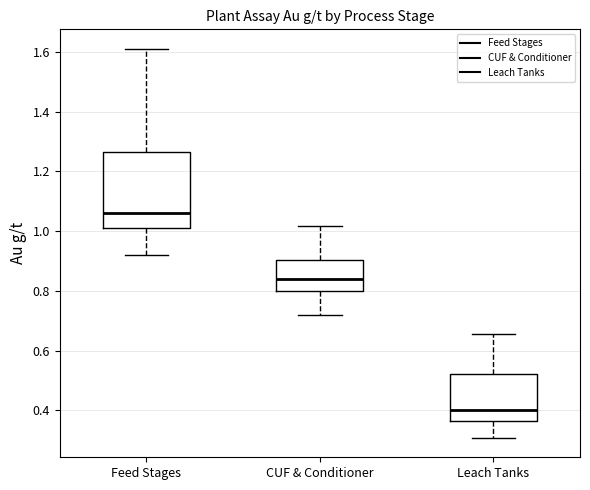

Comparing the boxes themselves (not the whiskers), which one is the tallest?

Feed Stages